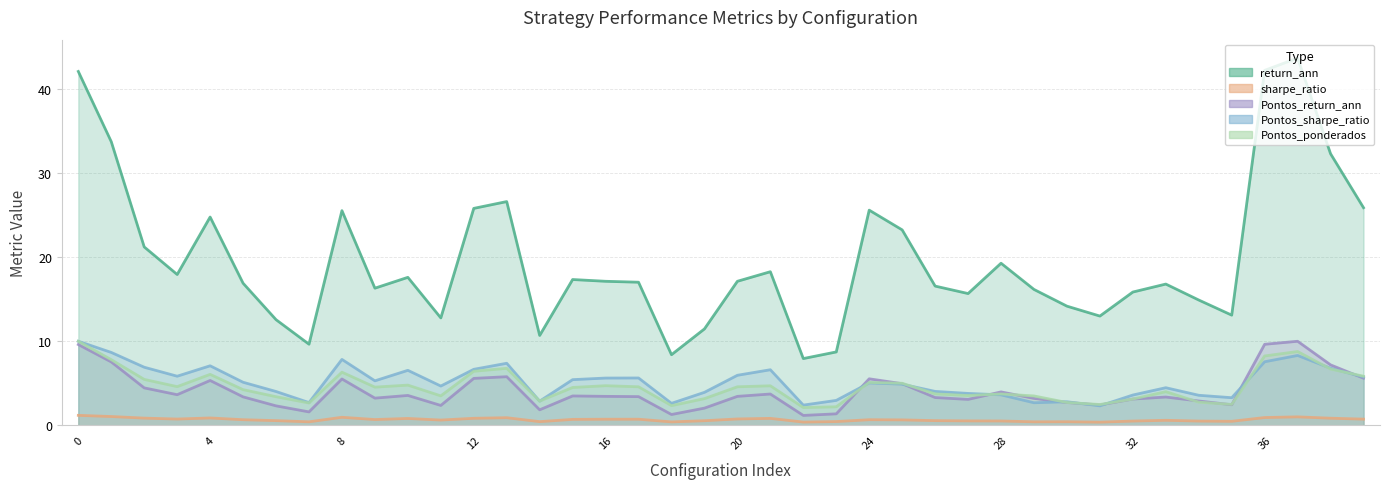

What is the total value across all series at 4?

44.1